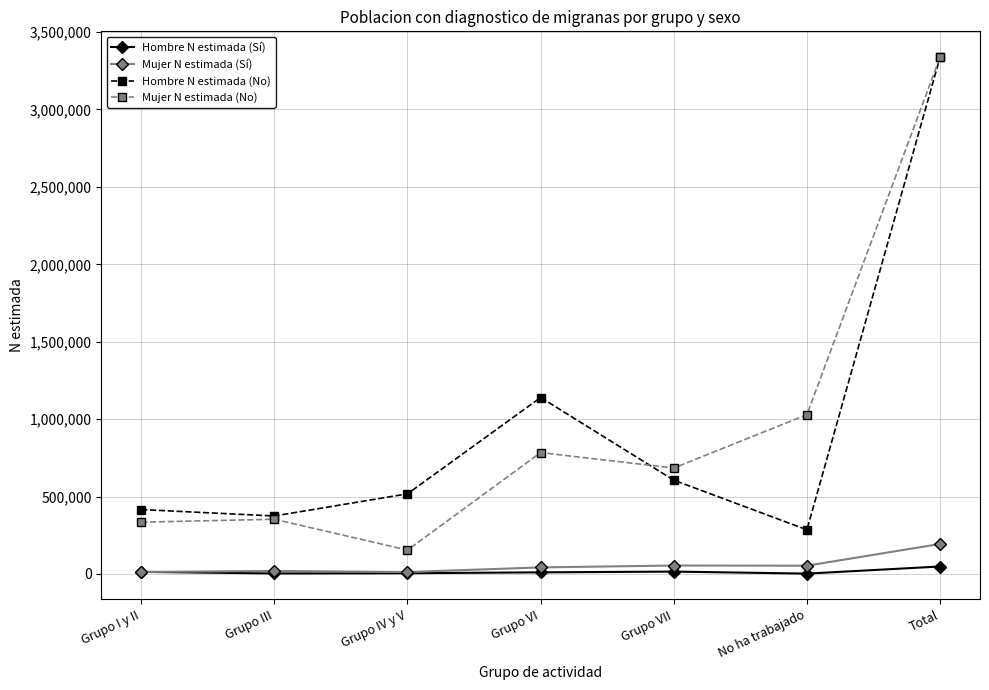

What is the difference between the maximum and minimum values in the Hombre N estimada (Sí) series?

45850